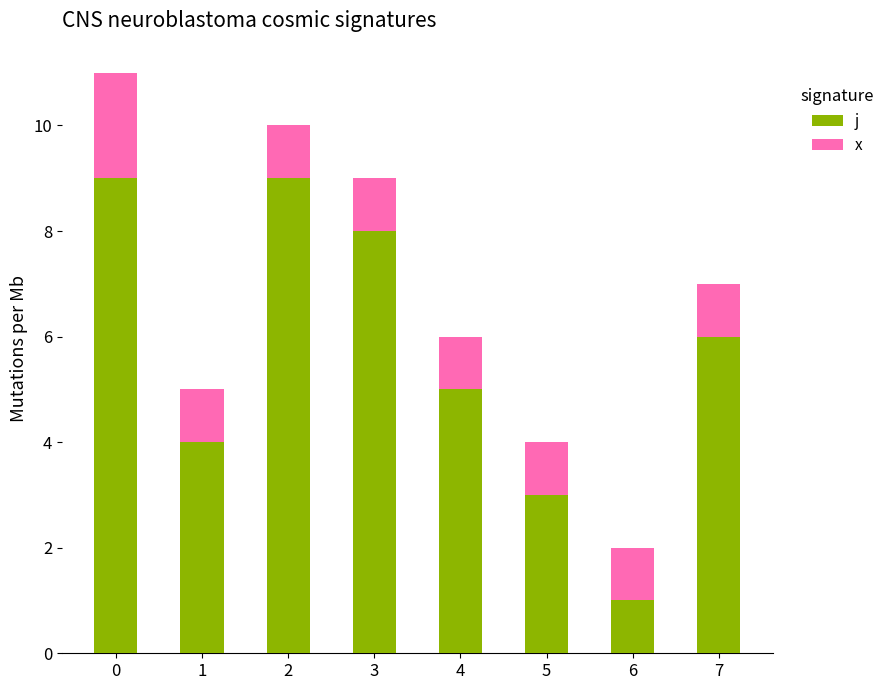

The j series shows 3 at 5. True or false?

True